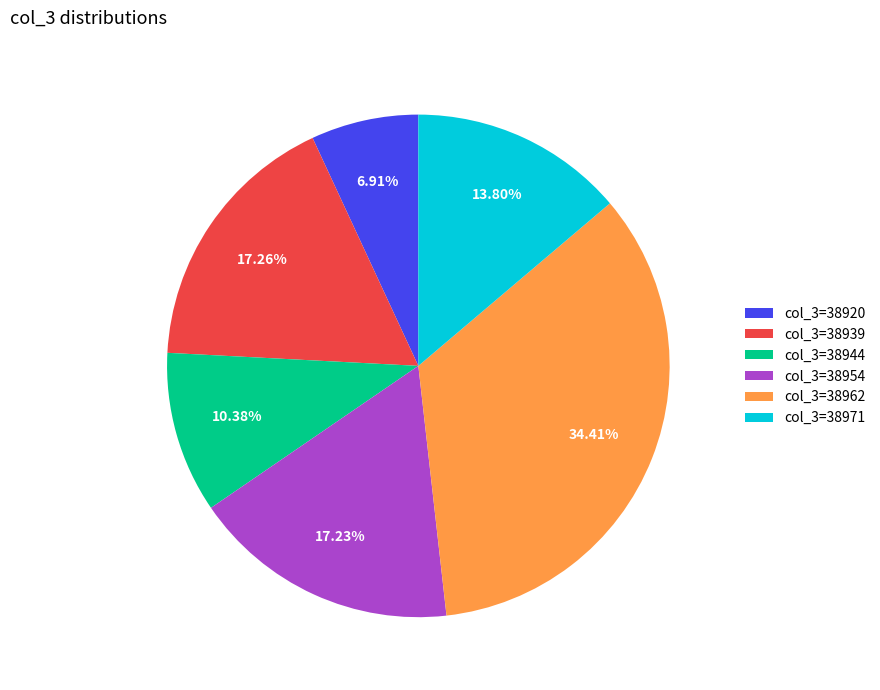

Count the number of slices in the pie.

6